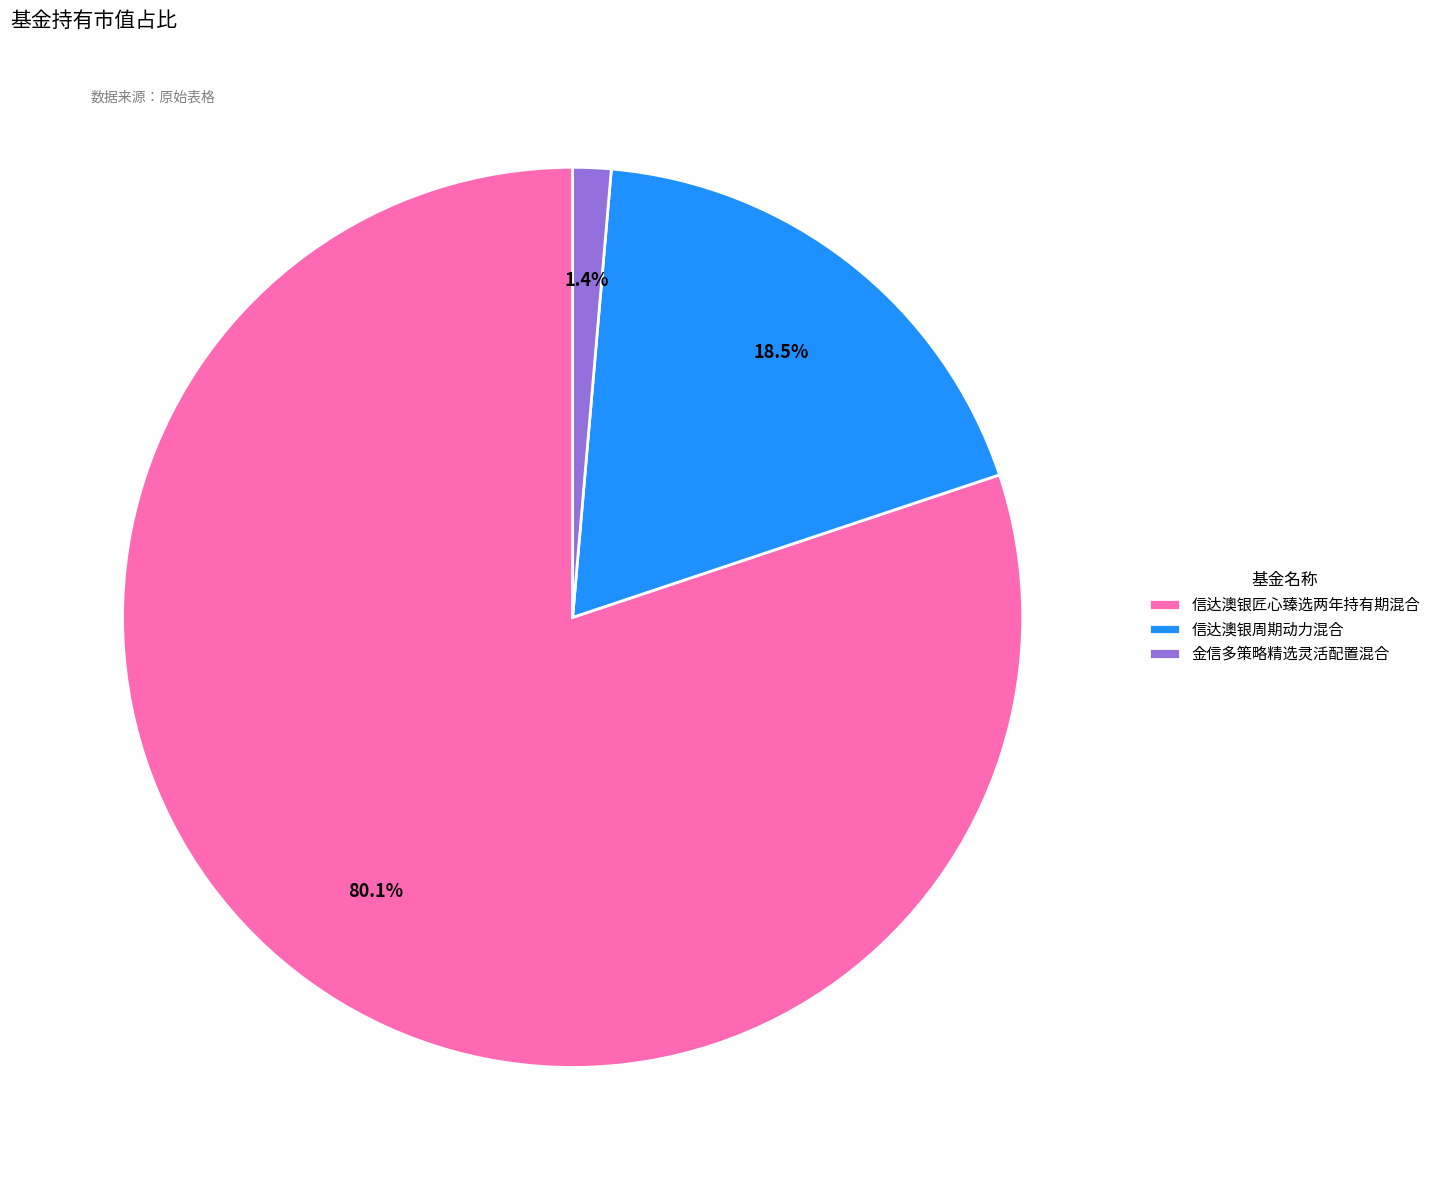

Which category has the biggest portion of the pie?

信达澳银匠心臻选两年持有期混合